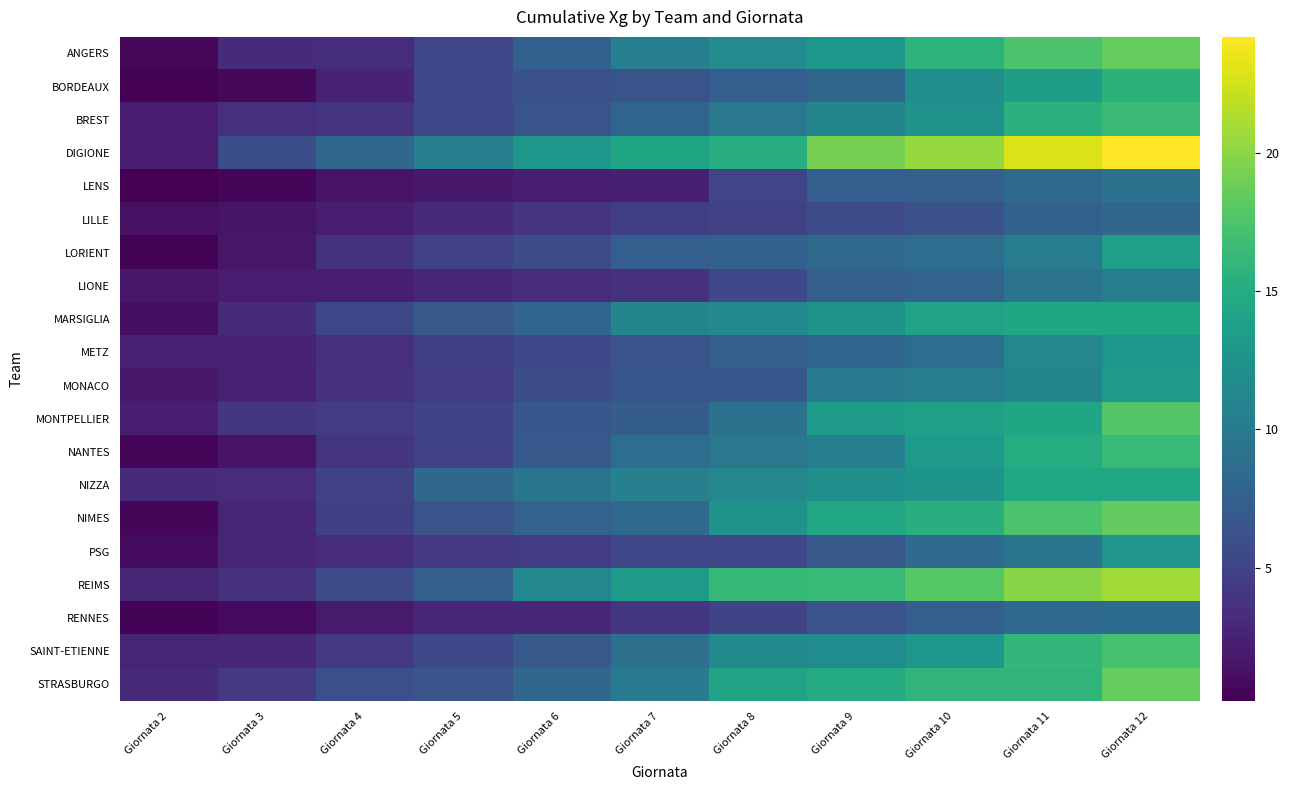

Reading left to right, what are all the values shown in this chart?

ANGERS: Giornata 2=0.7	Giornata 3=3.0	Giornata 4=3.3	Giornata 5=5.3	Giornata 6=7.7	Giornata 7=10.6	Giornata 8=11.7	Giornata 9=13.0	Giornata 10=15.7	Giornata 11=17.4	Giornata 12=18.5
BORDEAUX: Giornata 2=0.2	Giornata 3=0.7	Giornata 4=2.5	Giornata 5=5.5	Giornata 6=6.2	Giornata 7=6.4	Giornata 8=7.4	Giornata 9=8.1	Giornata 10=12.0	Giornata 11=13.6	Giornata 12=15.6
BREST: Giornata 2=2.1	Giornata 3=3.5	Giornata 4=3.8	Giornata 5=5.3	Giornata 6=6.4	Giornata 7=7.9	Giornata 8=9.8	Giornata 9=11.1	Giornata 10=12.5	Giornata 11=15.5	Giornata 12=16.6
DIGIONE: Giornata 2=2.0	Giornata 3=6.0	Giornata 4=8.2	Giornata 5=10.6	Giornata 6=12.9	Giornata 7=14.4	Giornata 8=15.2	Giornata 9=19.2	Giornata 10=20.4	Giornata 11=22.9	Giornata 12=24.2
LENS: Giornata 2=0.2	Giornata 3=0.5	Giornata 4=1.4	Giornata 5=1.8	Giornata 6=2.2	Giornata 7=2.3	Giornata 8=5.2	Giornata 9=7.3	Giornata 10=7.5	Giornata 11=8.5	Giornata 12=9.2
LILLE: Giornata 2=1.3	Giornata 3=1.5	Giornata 4=2.2	Giornata 5=3.1	Giornata 6=3.8	Giornata 7=4.6	Giornata 8=4.9	Giornata 9=5.7	Giornata 10=6.2	Giornata 11=7.6	Giornata 12=8.1
LORIENT: Giornata 2=0.3	Giornata 3=1.7	Giornata 4=3.7	Giornata 5=4.9	Giornata 6=5.7	Giornata 7=7.3	Giornata 8=7.6	Giornata 9=8.5	Giornata 10=8.9	Giornata 11=10.3	Giornata 12=13.7
LIONE: Giornata 2=1.8	Giornata 3=2.0	Giornata 4=2.2	Giornata 5=2.9	Giornata 6=3.2	Giornata 7=3.6	Giornata 8=5.5	Giornata 9=7.4	Giornata 10=7.9	Giornata 11=9.3	Giornata 12=10.3
MARSIGLIA: Giornata 2=1.0	Giornata 3=3.2	Giornata 4=5.4	Giornata 5=6.9	Giornata 6=8.0	Giornata 7=11.1	Giornata 8=11.6	Giornata 9=12.5	Giornata 10=14.0	Giornata 11=14.4	Giornata 12=14.4
METZ: Giornata 2=2.4	Giornata 3=2.6	Giornata 4=3.4	Giornata 5=4.6	Giornata 6=5.5	Giornata 7=6.3	Giornata 8=7.4	Giornata 9=8.1	Giornata 10=8.8	Giornata 11=11.3	Giornata 12=12.8
MONACO: Giornata 2=1.8	Giornata 3=2.5	Giornata 4=3.6	Giornata 5=4.4	Giornata 6=5.8	Giornata 7=6.6	Giornata 8=6.7	Giornata 9=10.1	Giornata 10=10.3	Giornata 11=11.1	Giornata 12=13.1
MONTPELLIER: Giornata 2=2.2	Giornata 3=4.0	Giornata 4=4.3	Giornata 5=5.1	Giornata 6=6.7	Giornata 7=7.3	Giornata 8=9.1	Giornata 9=13.4	Giornata 10=13.9	Giornata 11=14.4	Giornata 12=17.8
NANTES: Giornata 2=0.6	Giornata 3=1.5	Giornata 4=3.7	Giornata 5=4.8	Giornata 6=6.9	Giornata 7=8.8	Giornata 8=9.7	Giornata 9=10.6	Giornata 10=13.3	Giornata 11=15.1	Giornata 12=16.4
NIZZA: Giornata 2=3.0	Giornata 3=3.3	Giornata 4=5.0	Giornata 5=8.3	Giornata 6=9.5	Giornata 7=10.6	Giornata 8=11.3	Giornata 9=12.2	Giornata 10=12.6	Giornata 11=14.5	Giornata 12=14.5
NIMES: Giornata 2=0.5	Giornata 3=2.6	Giornata 4=4.7	Giornata 5=6.3	Giornata 6=7.7	Giornata 7=8.4	Giornata 8=12.5	Giornata 9=14.5	Giornata 10=15.3	Giornata 11=17.4	Giornata 12=18.4
PSG: Giornata 2=1.0	Giornata 3=2.7	Giornata 4=3.2	Giornata 5=4.1	Giornata 6=4.3	Giornata 7=5.3	Giornata 8=5.4	Giornata 9=6.9	Giornata 10=8.5	Giornata 11=9.4	Giornata 12=12.7
REIMS: Giornata 2=2.7	Giornata 3=3.6	Giornata 4=5.7	Giornata 5=7.4	Giornata 6=11.4	Giornata 7=13.5	Giornata 8=16.3	Giornata 9=16.4	Giornata 10=17.8	Giornata 11=19.9	Giornata 12=20.8
RENNES: Giornata 2=0.4	Giornata 3=0.9	Giornata 4=1.9	Giornata 5=2.7	Giornata 6=2.9	Giornata 7=4.0	Giornata 8=5.1	Giornata 9=6.3	Giornata 10=7.3	Giornata 11=8.3	Giornata 12=8.7
SAINT-ETIENNE: Giornata 2=2.7	Giornata 3=2.9	Giornata 4=4.2	Giornata 5=5.5	Giornata 6=6.9	Giornata 7=9.0	Giornata 8=11.5	Giornata 9=11.9	Giornata 10=12.8	Giornata 11=16.1	Giornata 12=17.2
STRASBURGO: Giornata 2=3.1	Giornata 3=4.3	Giornata 4=6.0	Giornata 5=6.5	Giornata 6=8.1	Giornata 7=10.0	Giornata 8=14.2	Giornata 9=14.9	Giornata 10=15.9	Giornata 11=15.9	Giornata 12=18.6